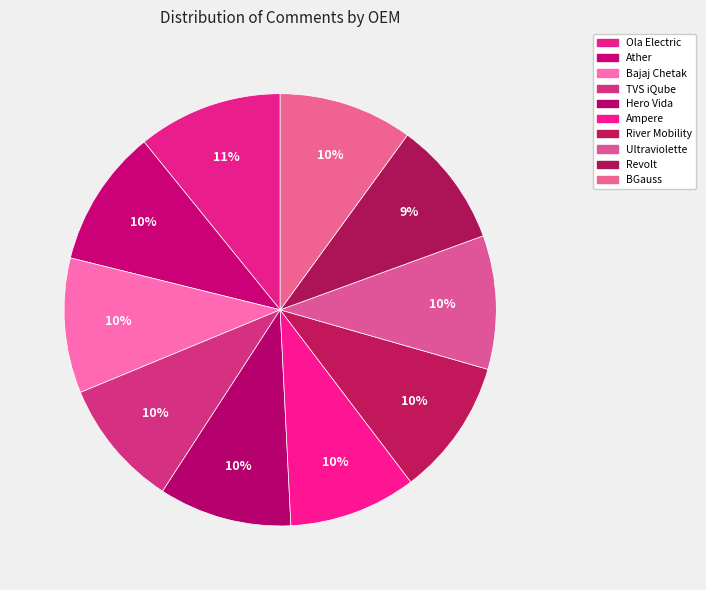

The Ather slice represents 10% of the pie. True or false?

True